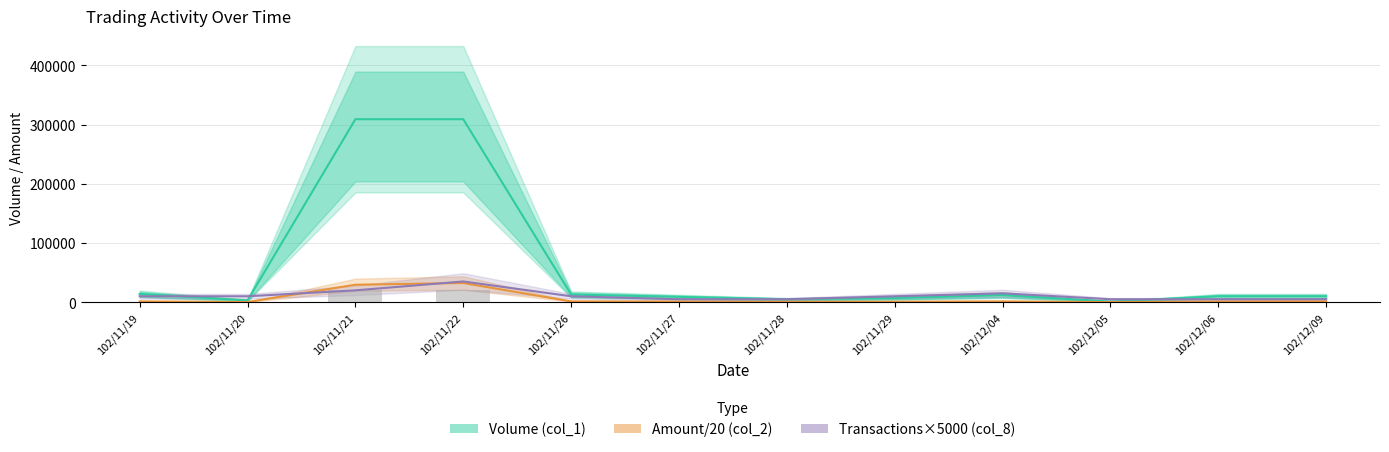

Rank the categories by Volume (col_1) value from lowest to highest.

102/12/05, 102/11/20, 102/11/28, 102/11/29, 102/11/27, 102/12/06, 102/12/09, 102/12/04, 102/11/26, 102/11/19, 102/11/21, 102/11/22